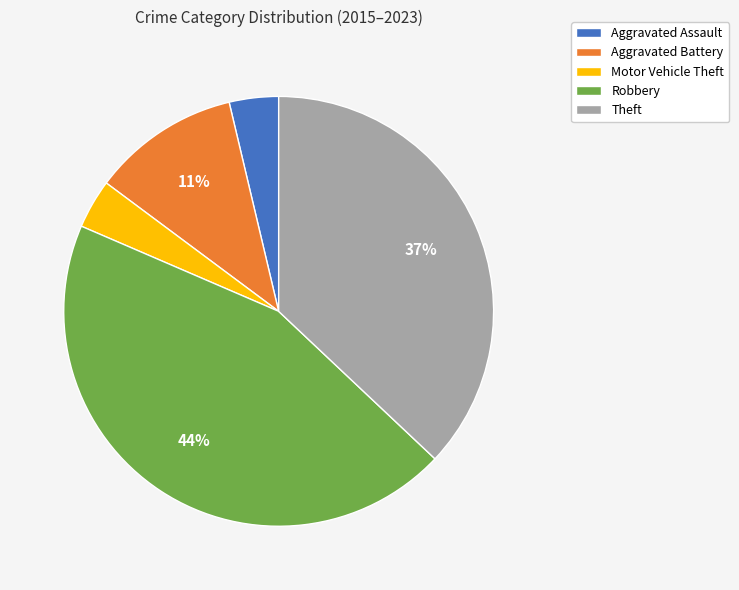

What percentage is the Theft slice, to the nearest percent?

37%